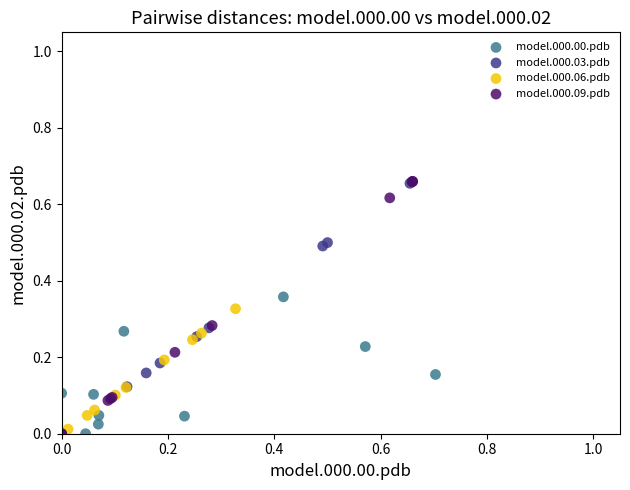

What are all the series names shown in the legend?

model.000.00.pdb, model.000.03.pdb, model.000.06.pdb, model.000.09.pdb